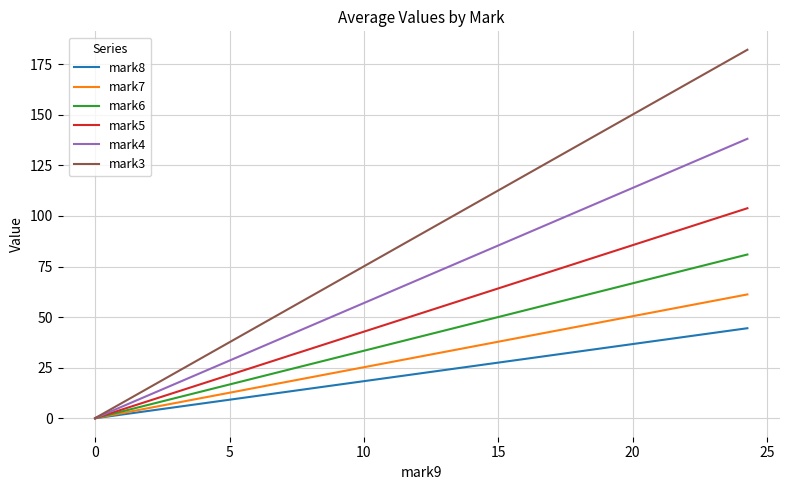

Which series has the largest total across all categories?

mark3